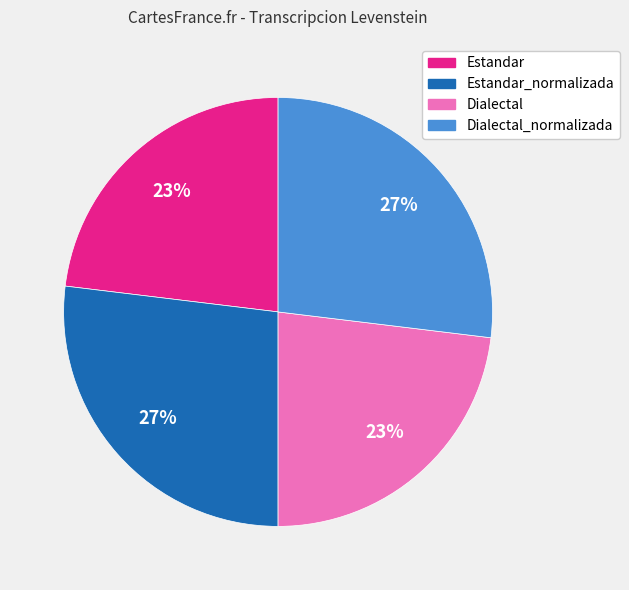

True or false: Dialectal_normalizada accounts for 27% of the total.

True